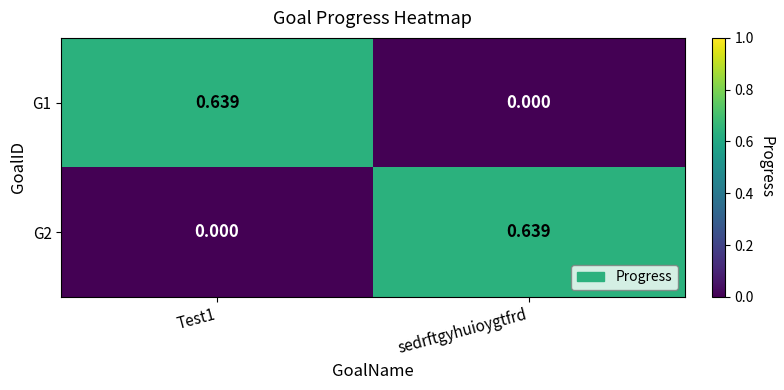

Where is G1 nearest to the value 0?

sedrftgyhuioygtfrd